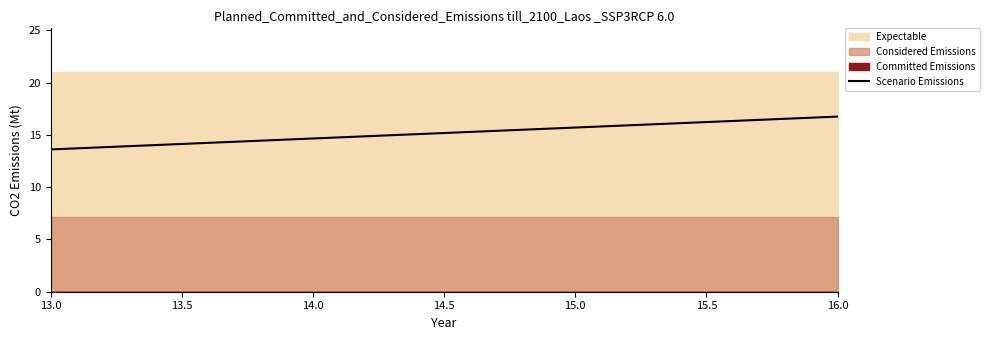

Is it true that Scenario Emissions equals 13.6 at 13.0?

True